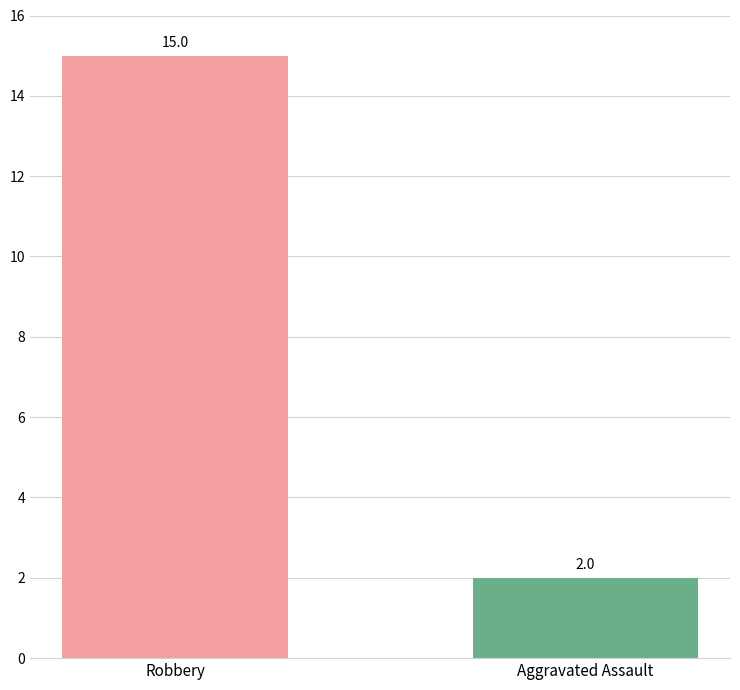

What is the label of the 2nd bar from the left?

Aggravated Assault